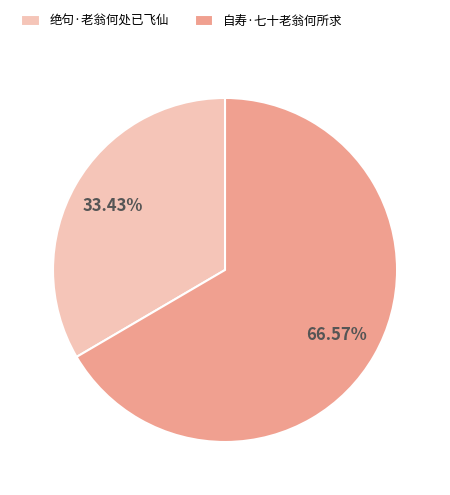

What is the ratio of the value at 绝句·老翁何处已飞仙 to the value at 自寿·七十老翁何所求?

0.5